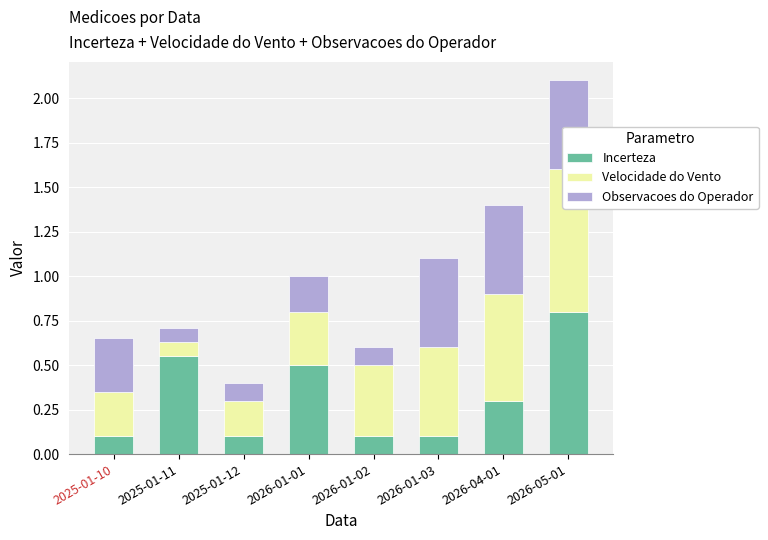

The value of Observacoes do Operador at 2025-01-12 is 0.1. True or false?

True